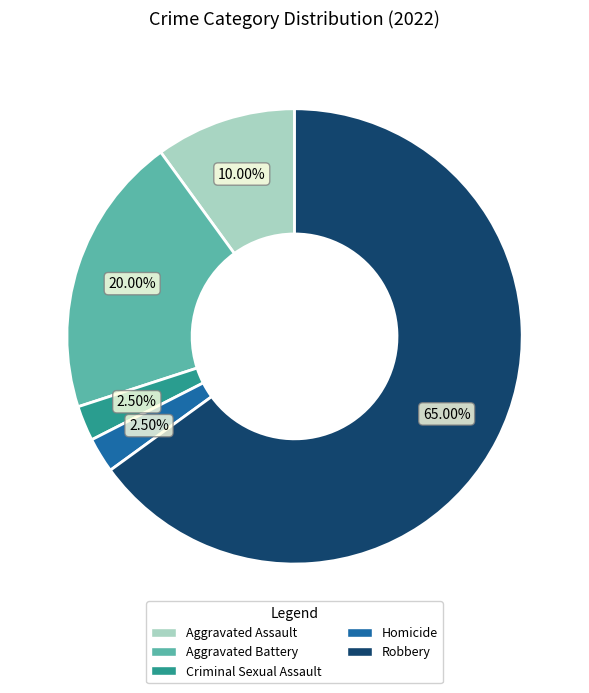

Approximately how many times larger is the value at Aggravated Battery compared to Homicide?

8.0